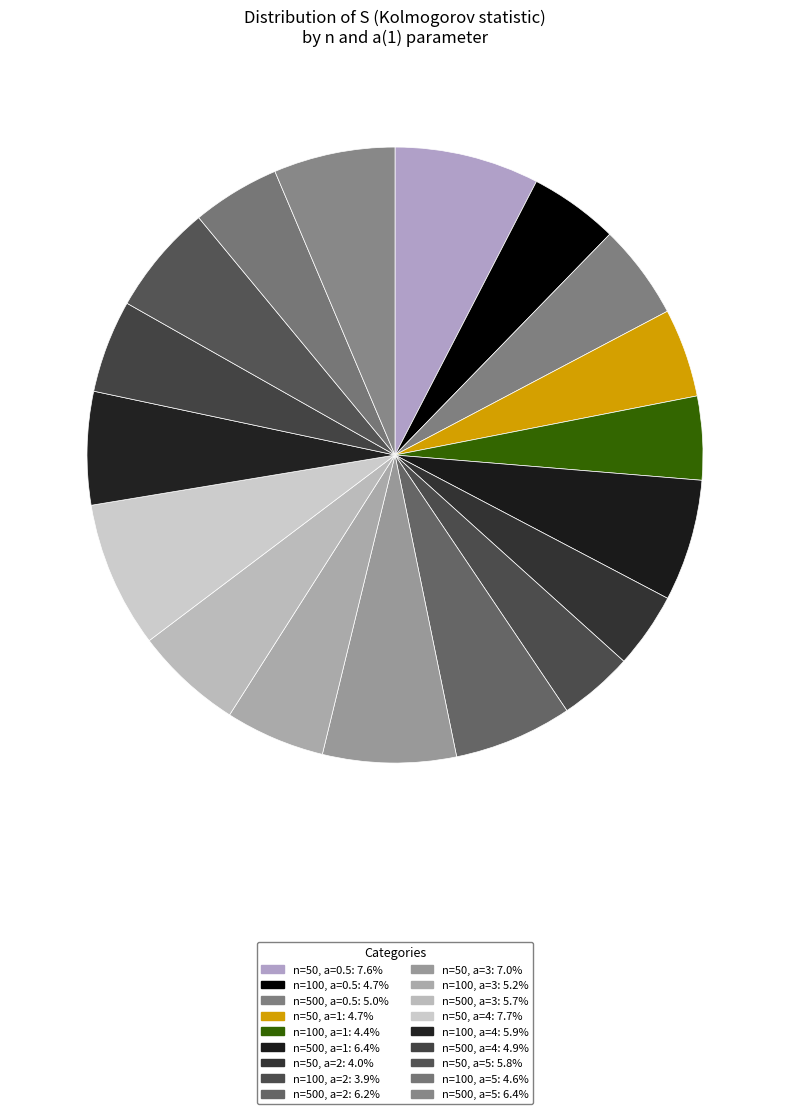

How many segments does this pie chart have?

18